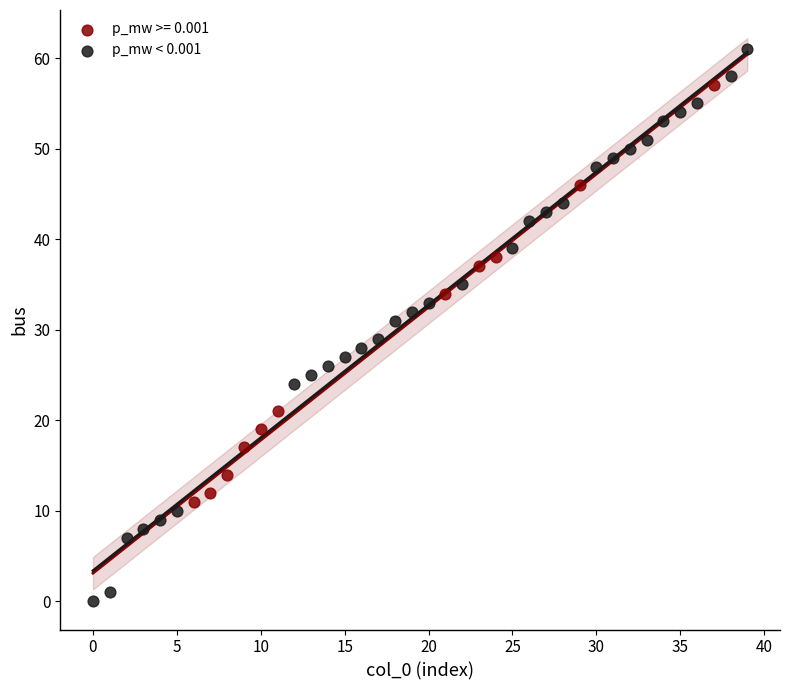

Which series has the largest Y range (max minus min)?

p_mw < 0.001